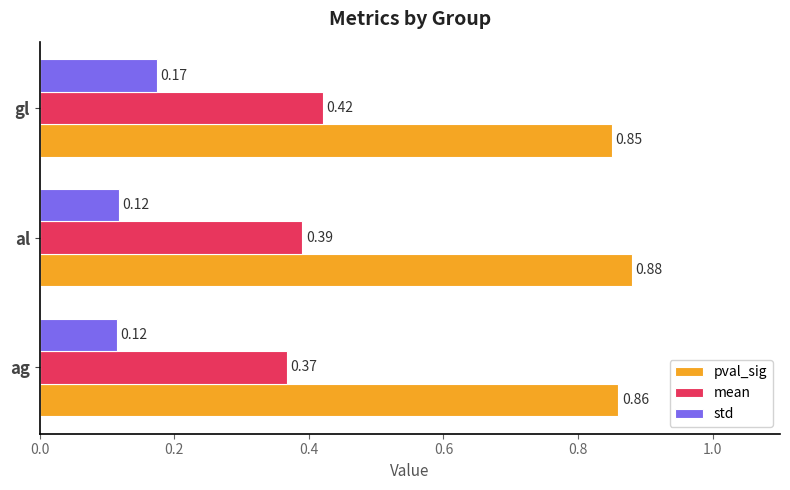

List the series in order of their overall mean, highest first.

pval_sig, mean, std